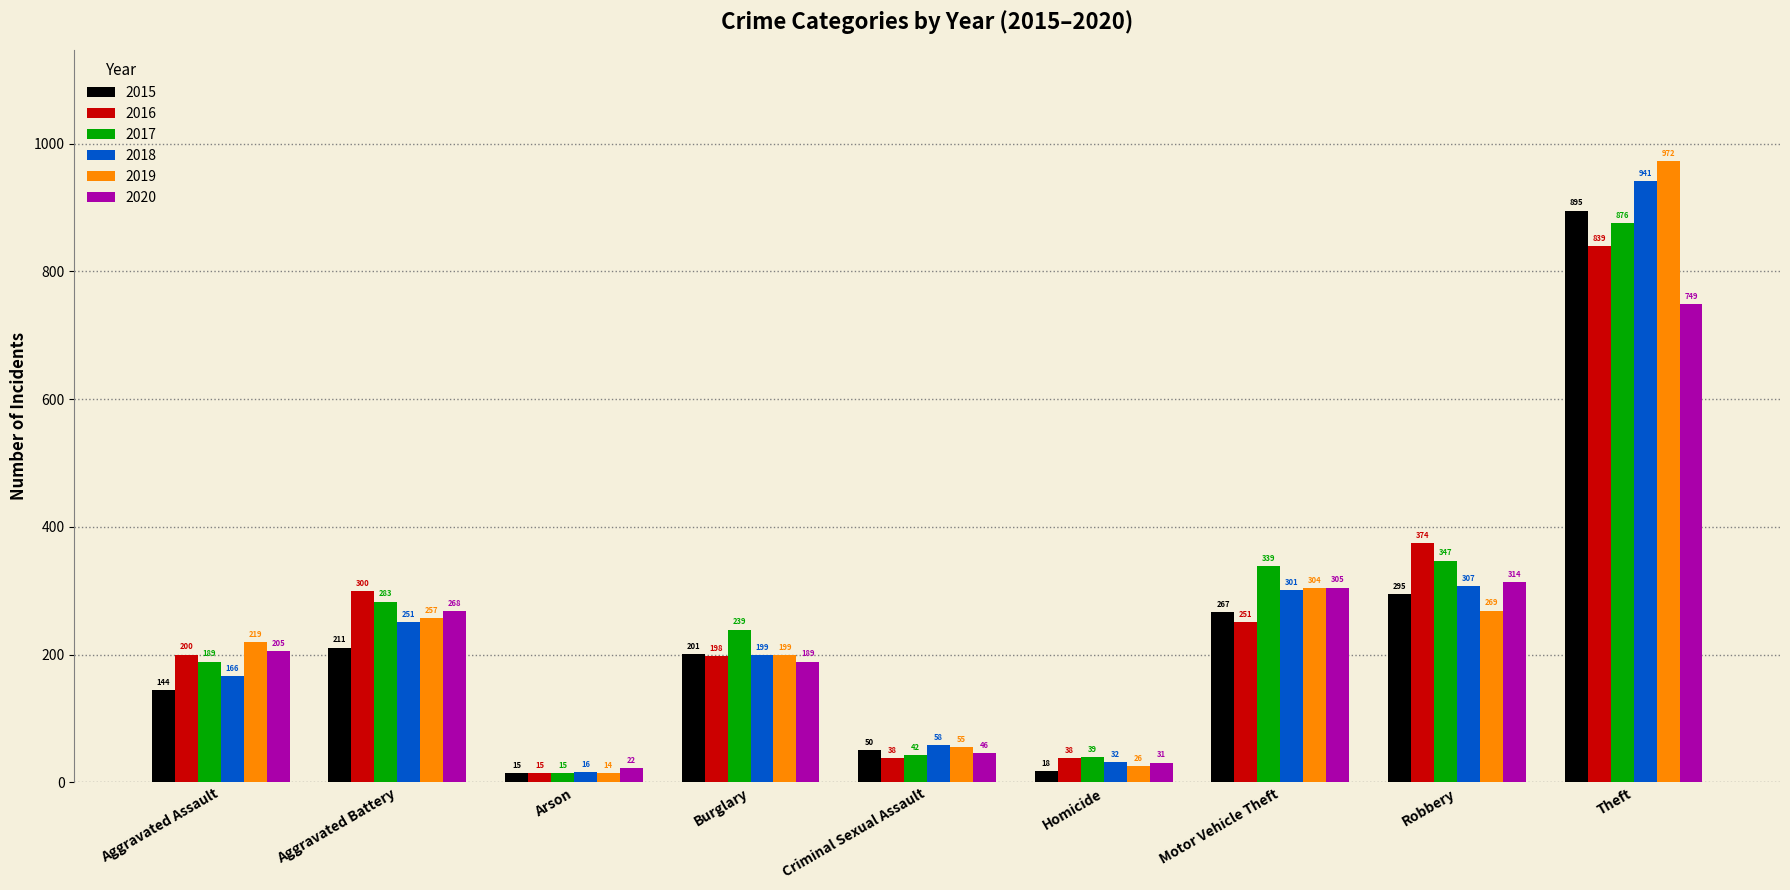

At which category is the sum across all series the highest?

Theft